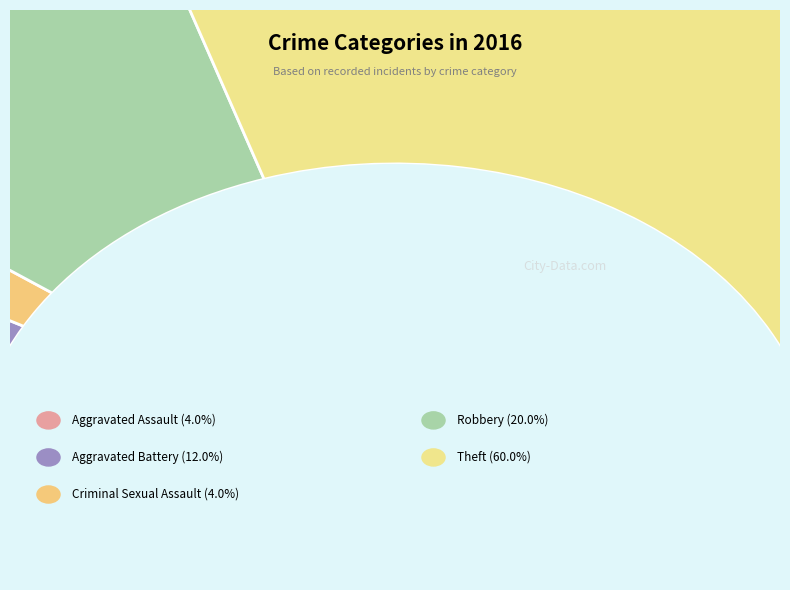

To the nearest percent, what is the difference between the largest and smallest slice percentages?

56%